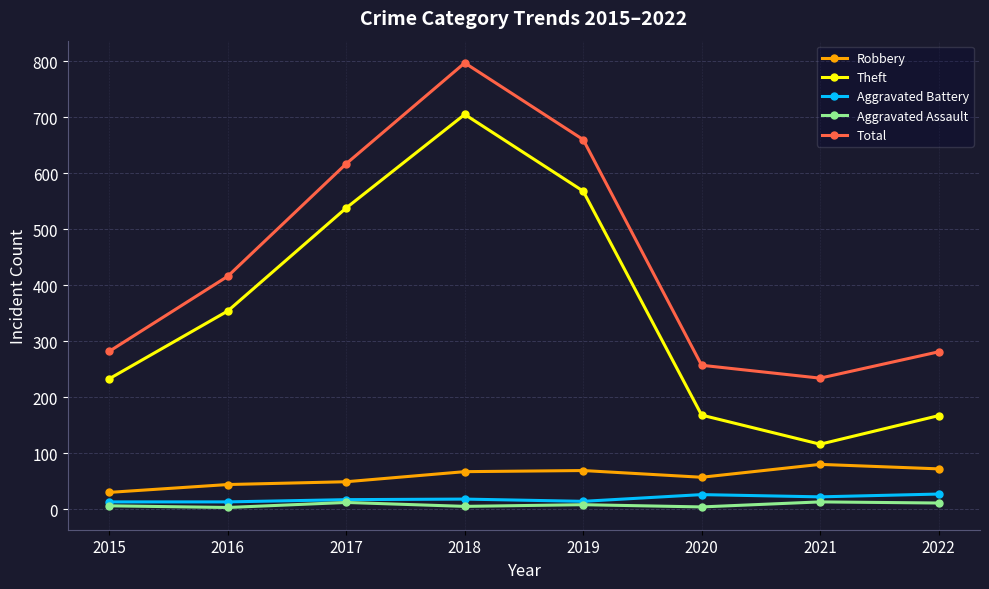

What is the greatest value displayed?

797